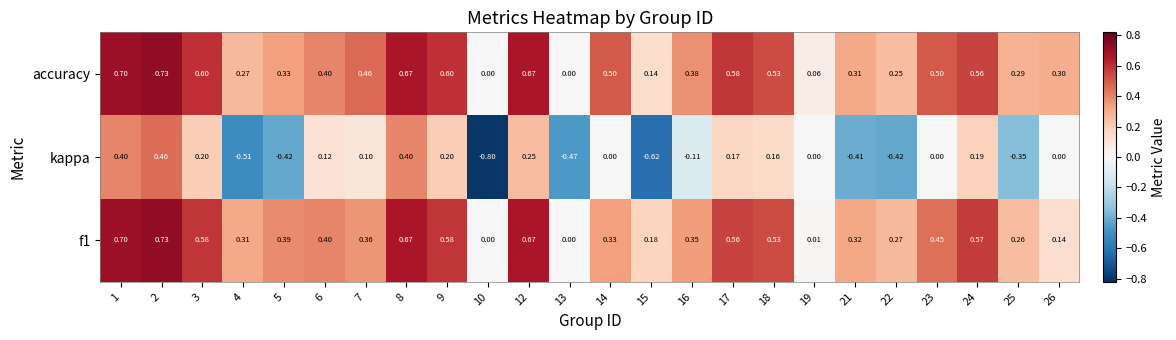

Is the value of kappa at 16 greater than the value of f1 at 8?

No